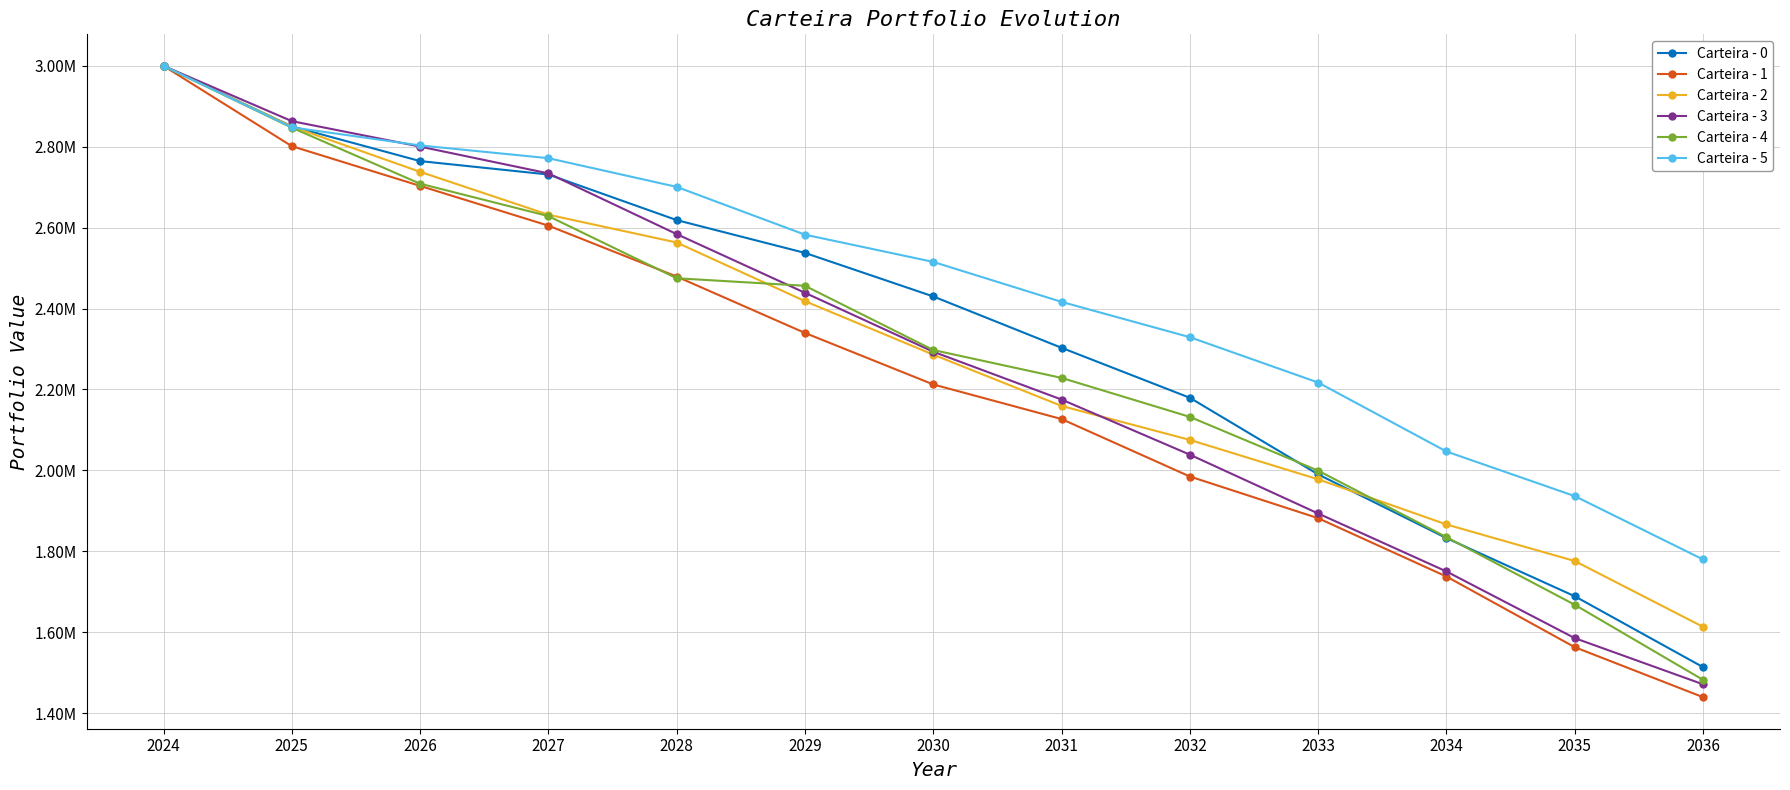

True or false: Carteira - 5 has more than 1 points higher than both neighbors.

False